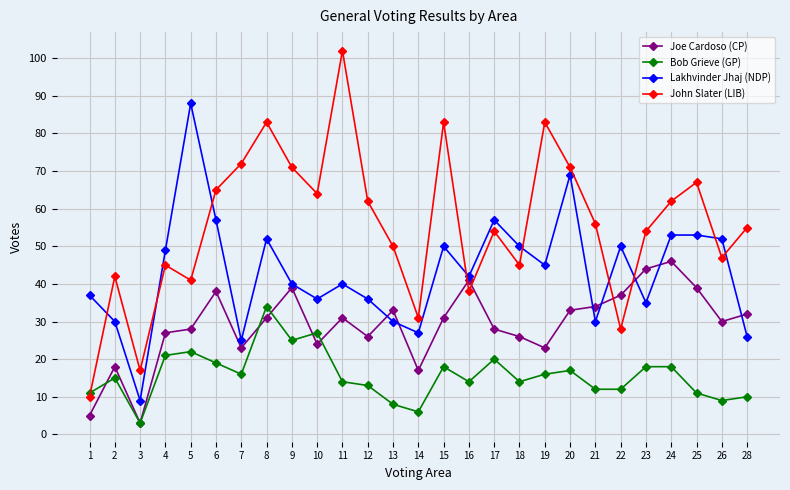

Is it true that Joe Cardoso (CP) equals 14 at 5?

False